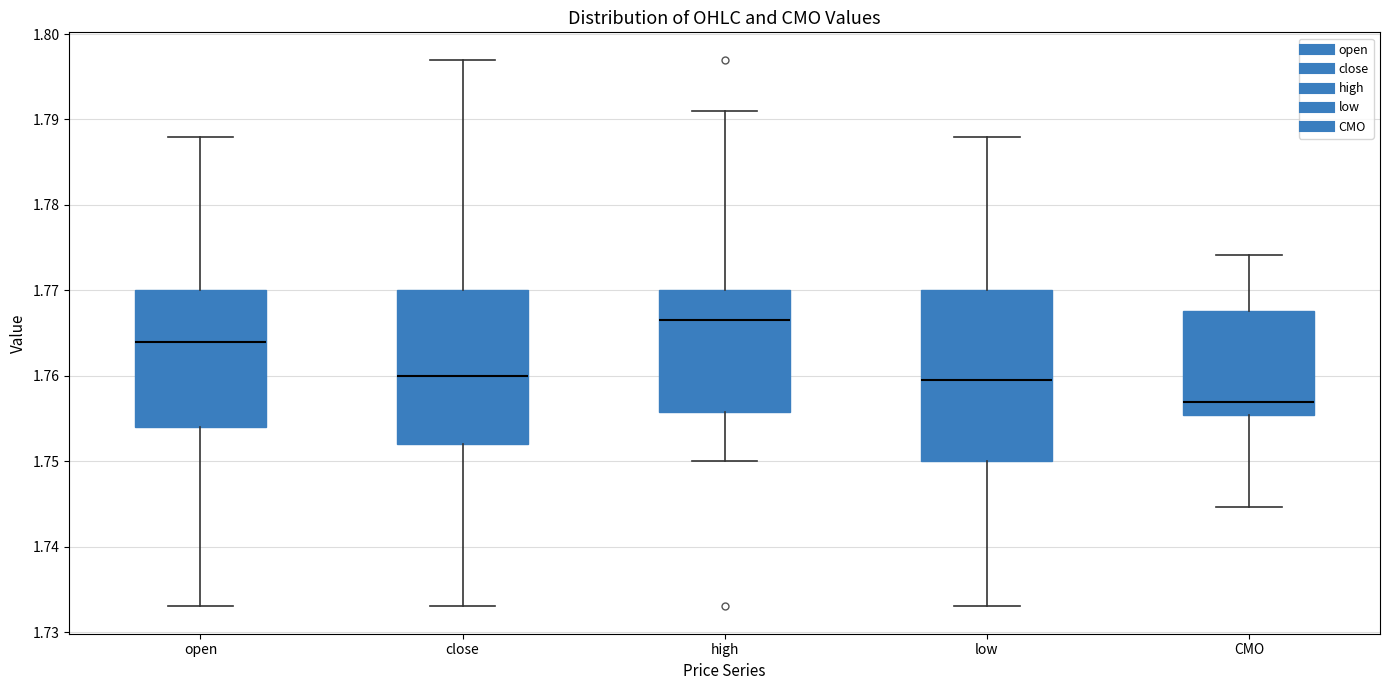

Where does the median line of the box for high sit on the y-axis? The values are not printed on the chart, so give them approximately, as read against the axis.

1.767